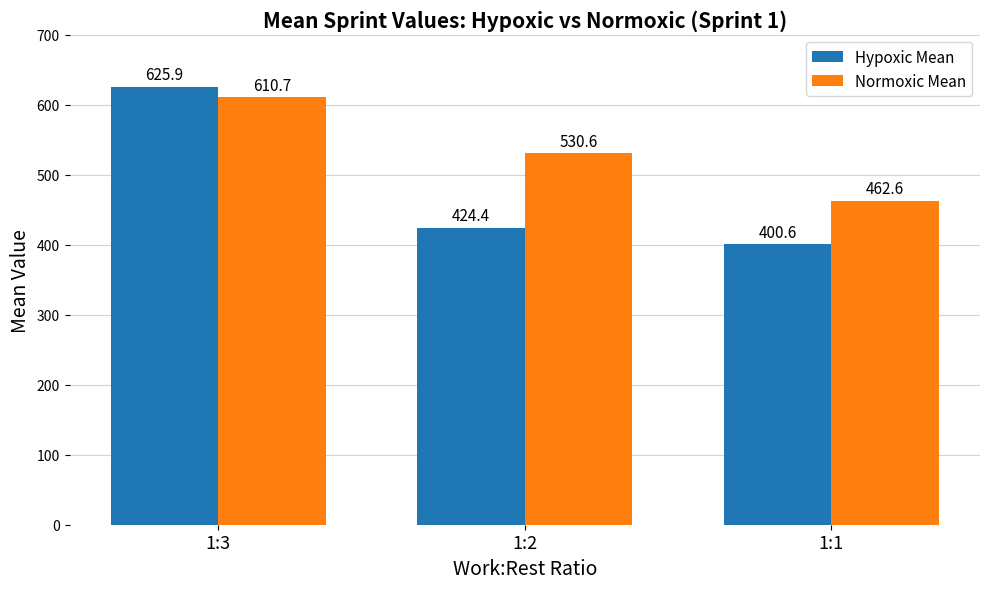

At which label does Hypoxic Mean first exceed 424?

1:3